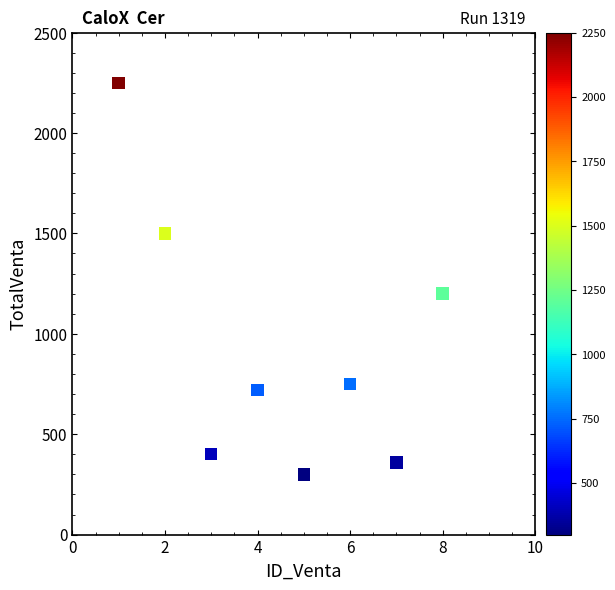

What is the range of X values (max minus min)?

7